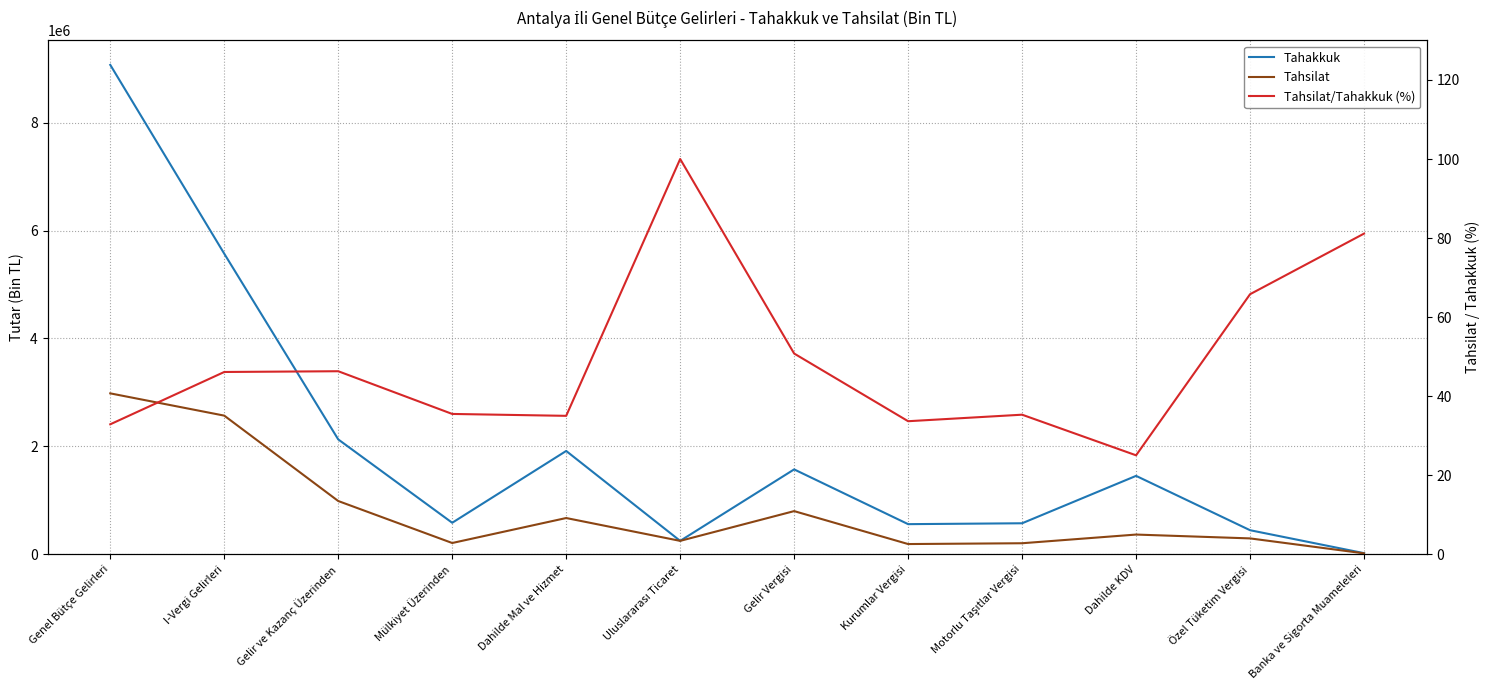

What are all the series names shown in the legend?

Tahakkuk, Tahsilat, Tahsilat/Tahakkuk (%)